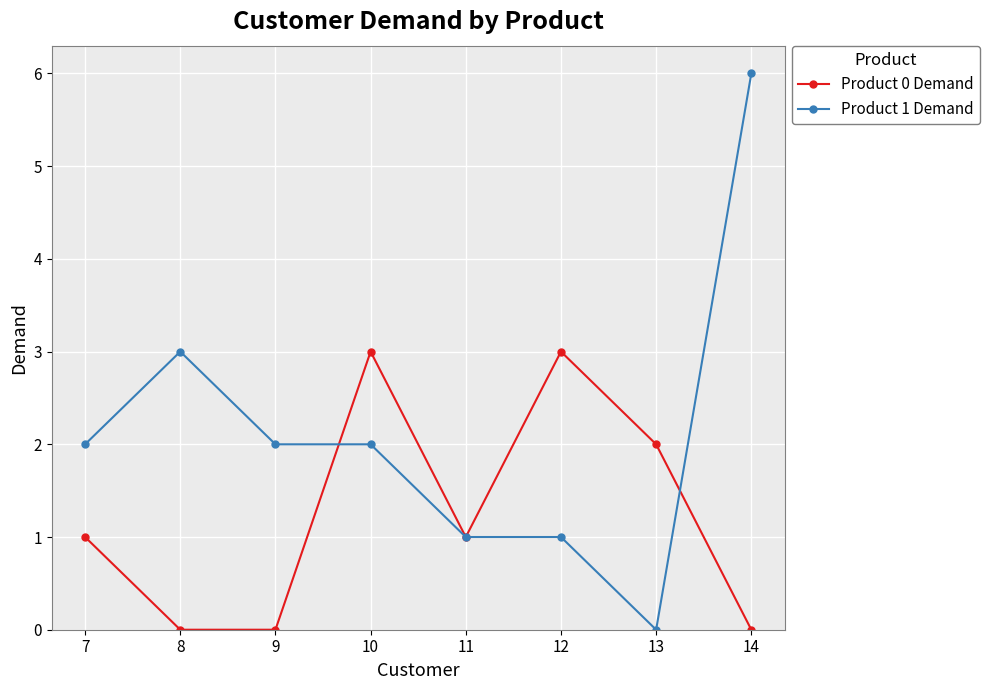

Reading left to right, transcribe all the data shown in this chart.

Product 0 Demand: 7=1	8=0	9=0	10=3	11=1	12=3	13=2	14=0
Product 1 Demand: 7=2	8=3	9=2	10=2	11=1	12=1	13=0	14=6